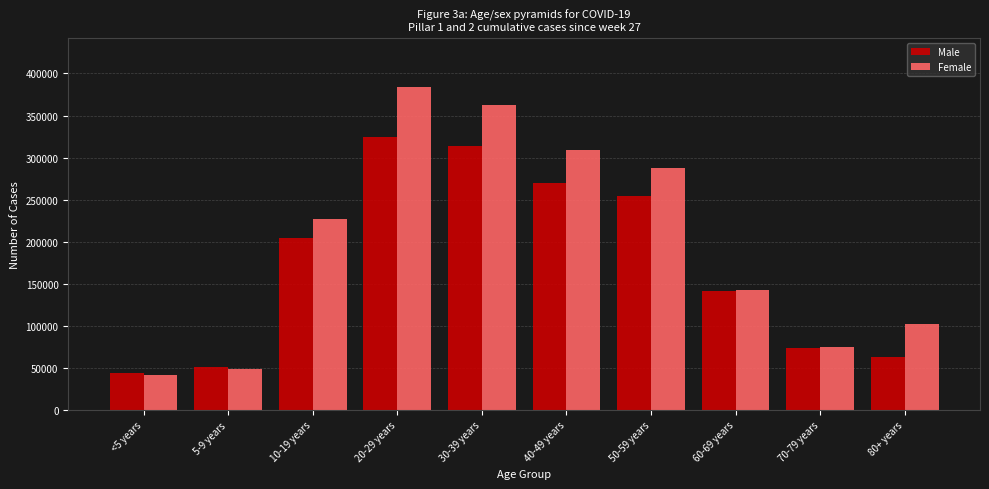

Reading left to right, transcribe all the data shown in this chart.

Male: 43653	51586	204227	324875	313727	269731	254744	141877	74059	62859
Female: 41566	48862	226501	384120	362317	309166	288085	143007	74998	102076